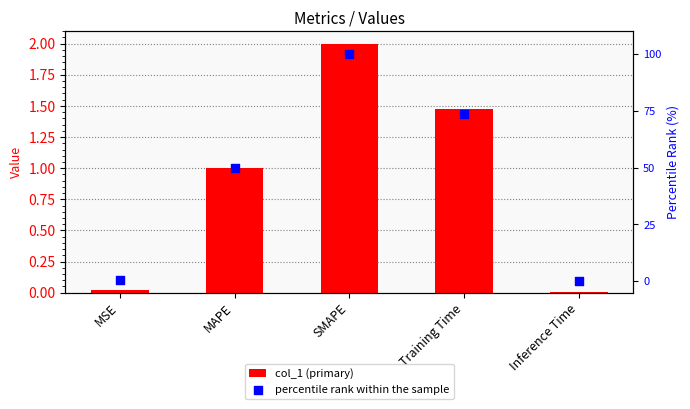

At how many categories does at least one series exceed 57?

2